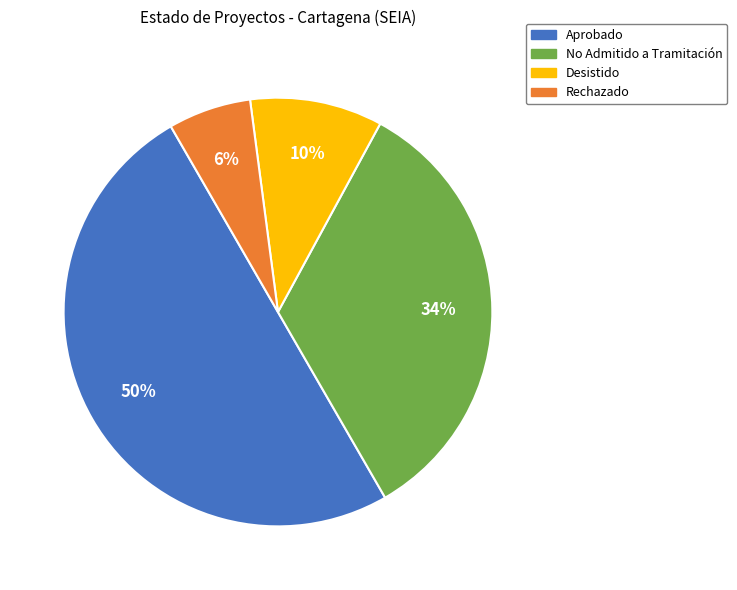

To the nearest percent, what is the average slice percentage?

25%